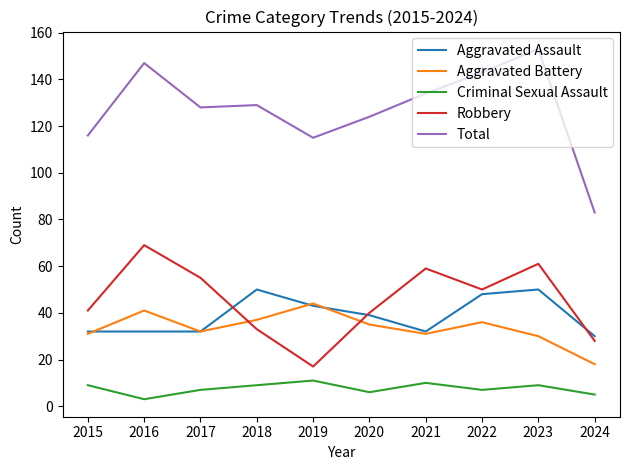

Reading right to left, what are all the values shown in this chart?

Aggravated Assault: 2024=30	2023=50	2022=48	2021=32	2020=39	2019=43	2018=50	2017=32	2016=32	2015=32
Aggravated Battery: 2024=18	2023=30	2022=36	2021=31	2020=35	2019=44	2018=37	2017=32	2016=41	2015=31
Criminal Sexual Assault: 2024=5	2023=9	2022=7	2021=10	2020=6	2019=11	2018=9	2017=7	2016=3	2015=9
Robbery: 2024=28	2023=61	2022=50	2021=59	2020=40	2019=17	2018=33	2017=55	2016=69	2015=41
Total: 2024=83	2023=153	2022=143	2021=134	2020=124	2019=115	2018=129	2017=128	2016=147	2015=116